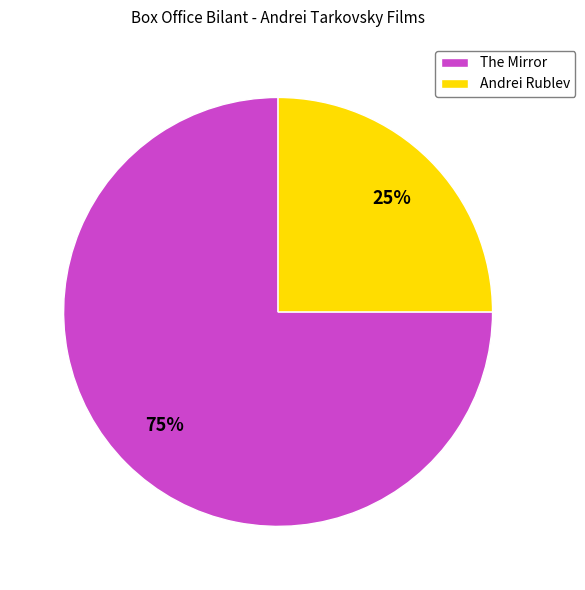

Approximately how many times larger is the value at Andrei Rublev compared to The Mirror?

0.3